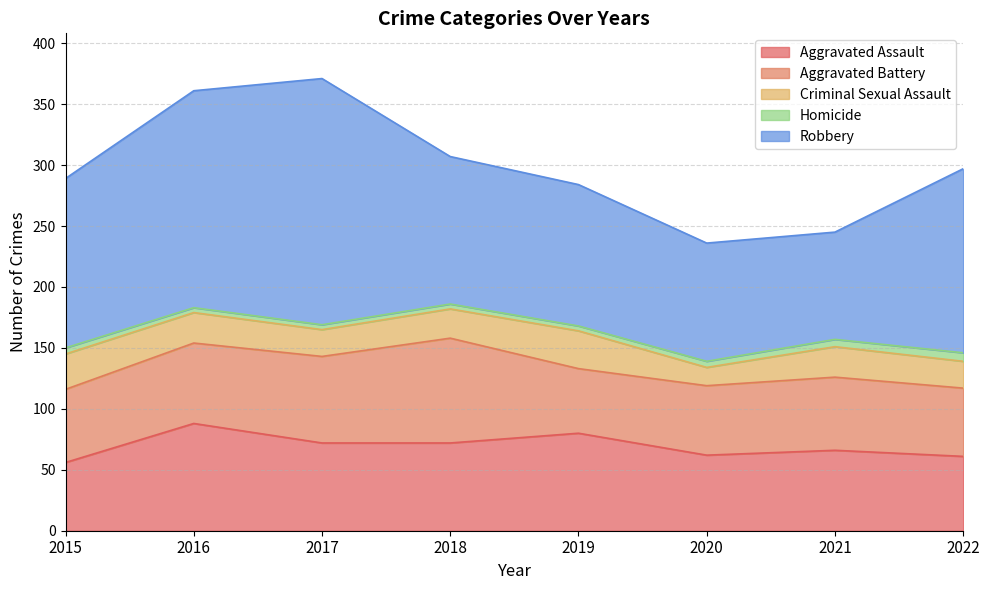

True or false: Aggravated Battery has more than 1 interior local peaks.

True